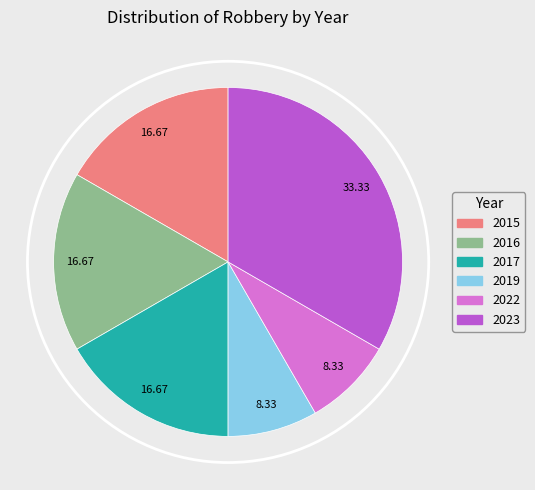

Which category has the biggest portion of the pie?

2023